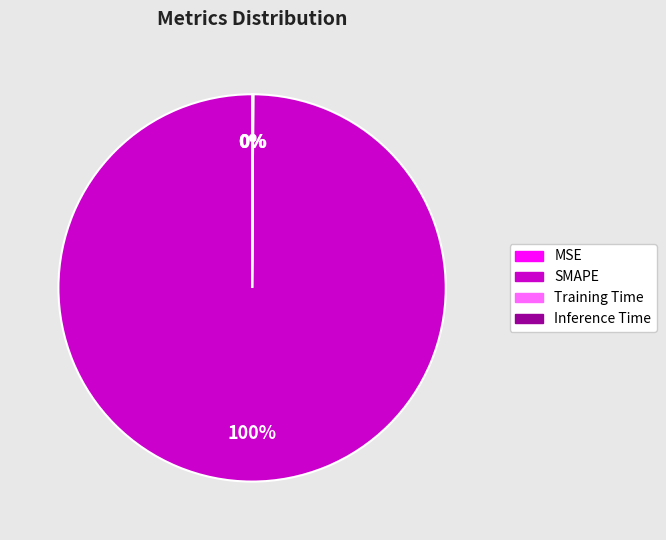

What percentage is the SMAPE slice, to the nearest percent?

100%